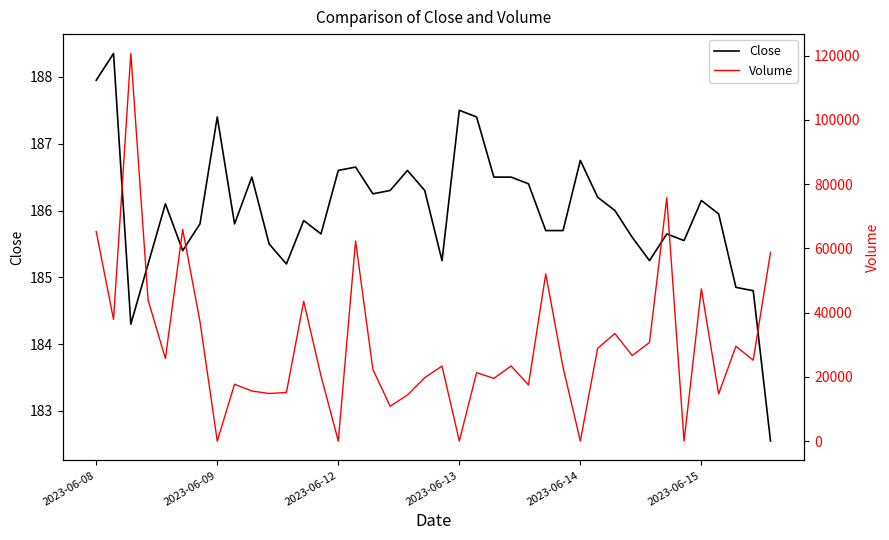

Is this an area chart (filled region under the line)?

No